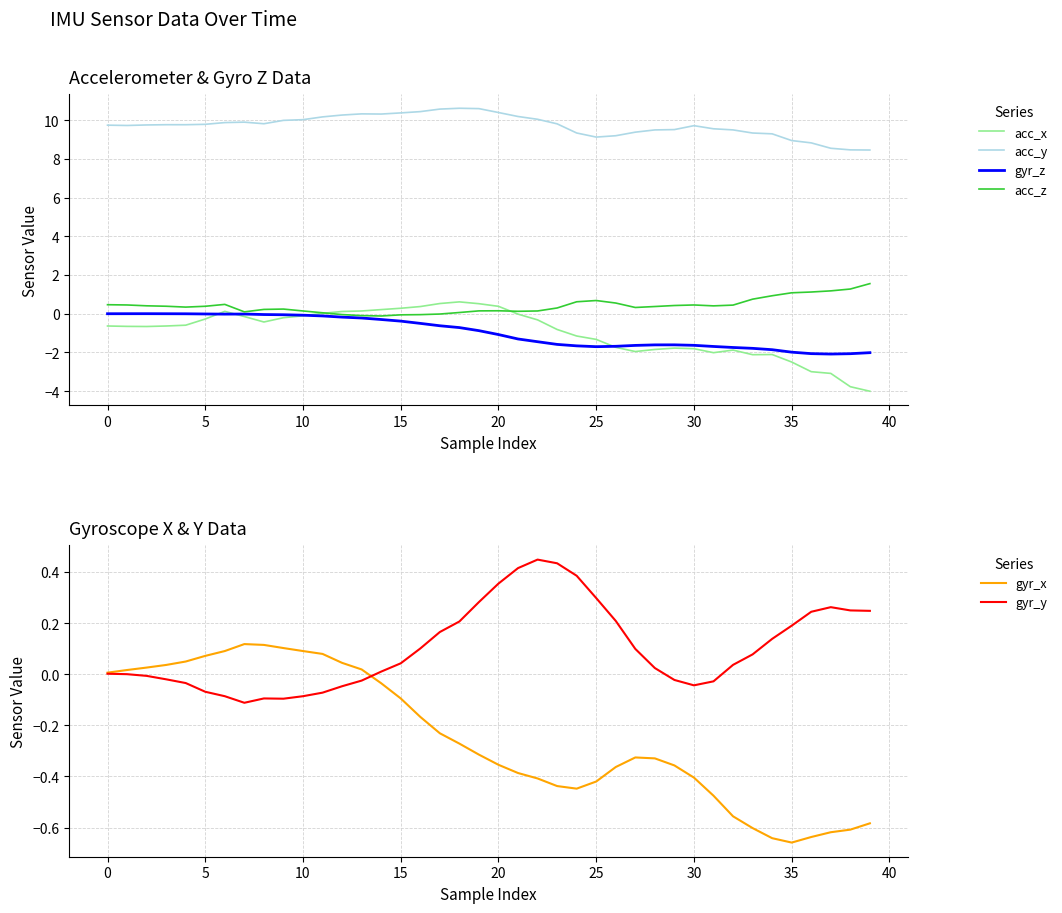

True or false: acc_z and acc_y intersect in this chart.

False